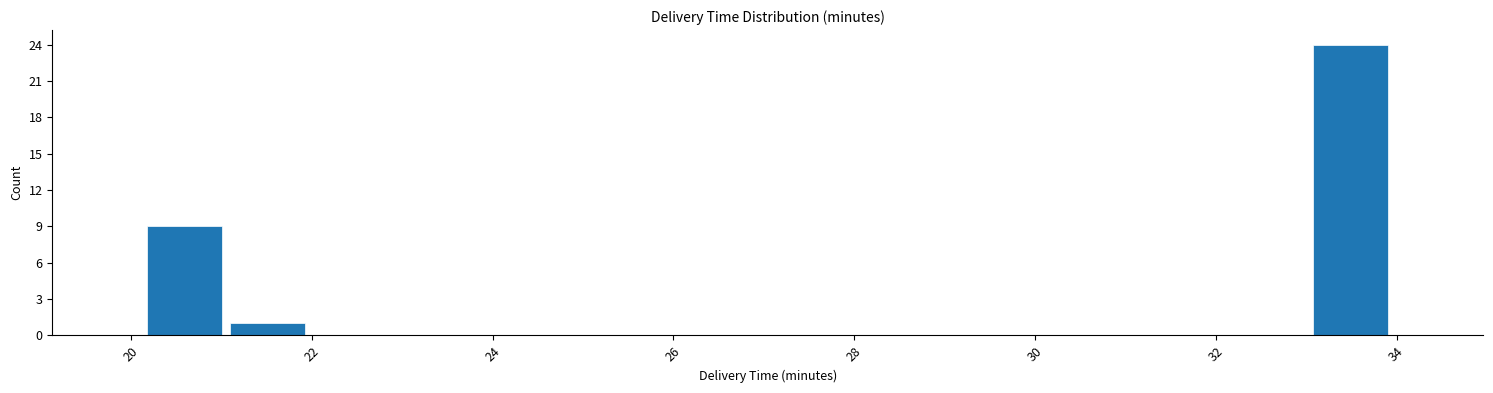

Reading left to right, transcribe this chart: for each bar, give the range it covers on the x-axis and its height. Neither the bar edges nor the heights are printed on the chart, so give them approximately, as read against the axes.

20.2 to 21.0: 9
21.0 to 22.0: 1
22.0 to 22.8: 0
22.8 to 23.8: 0
23.8 to 24.8: 0
24.8 to 25.6: 0
25.6 to 26.6: 0
26.6 to 27.6: 0
27.6 to 28.4: 0
28.4 to 29.4: 0
29.4 to 30.2: 0
30.2 to 31.2: 0
31.2 to 32.2: 0
32.2 to 33.0: 0
33.0 to 34.0: 24